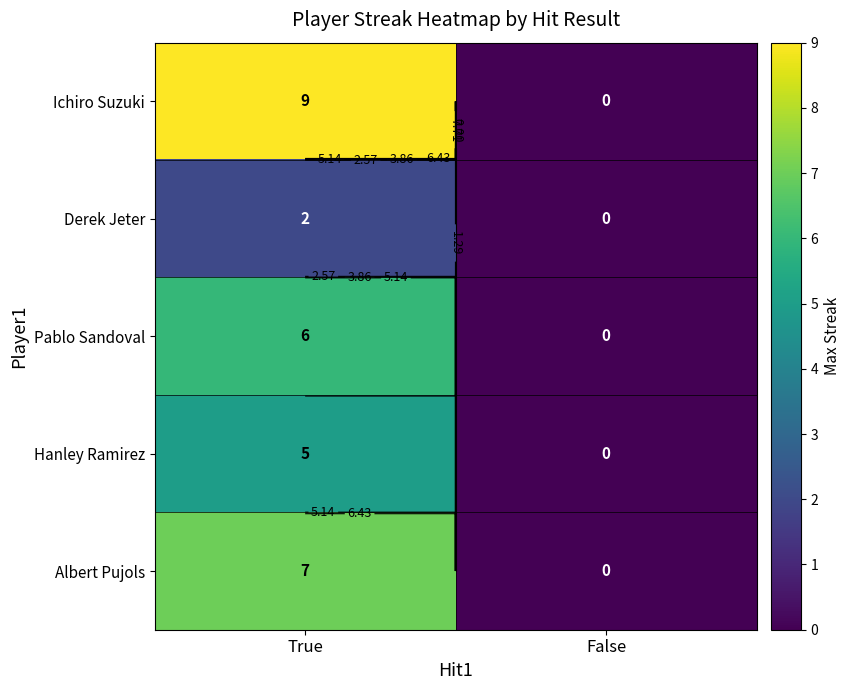

What is the difference between the Ichiro Suzuki values at True and False?

9